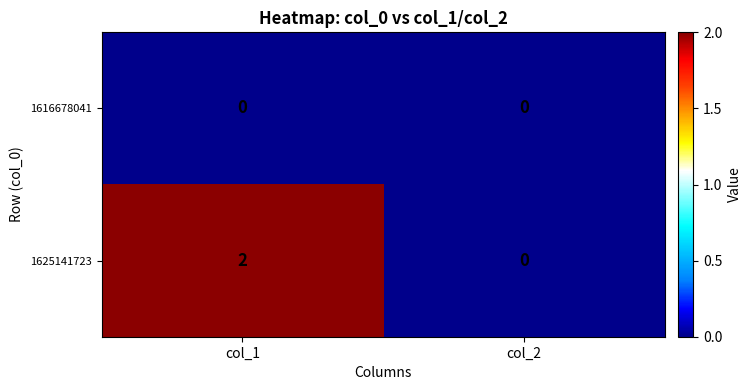

Reading right to left, what are all the values shown in this chart?

1616678041: 0	0
1625141723: 0	2